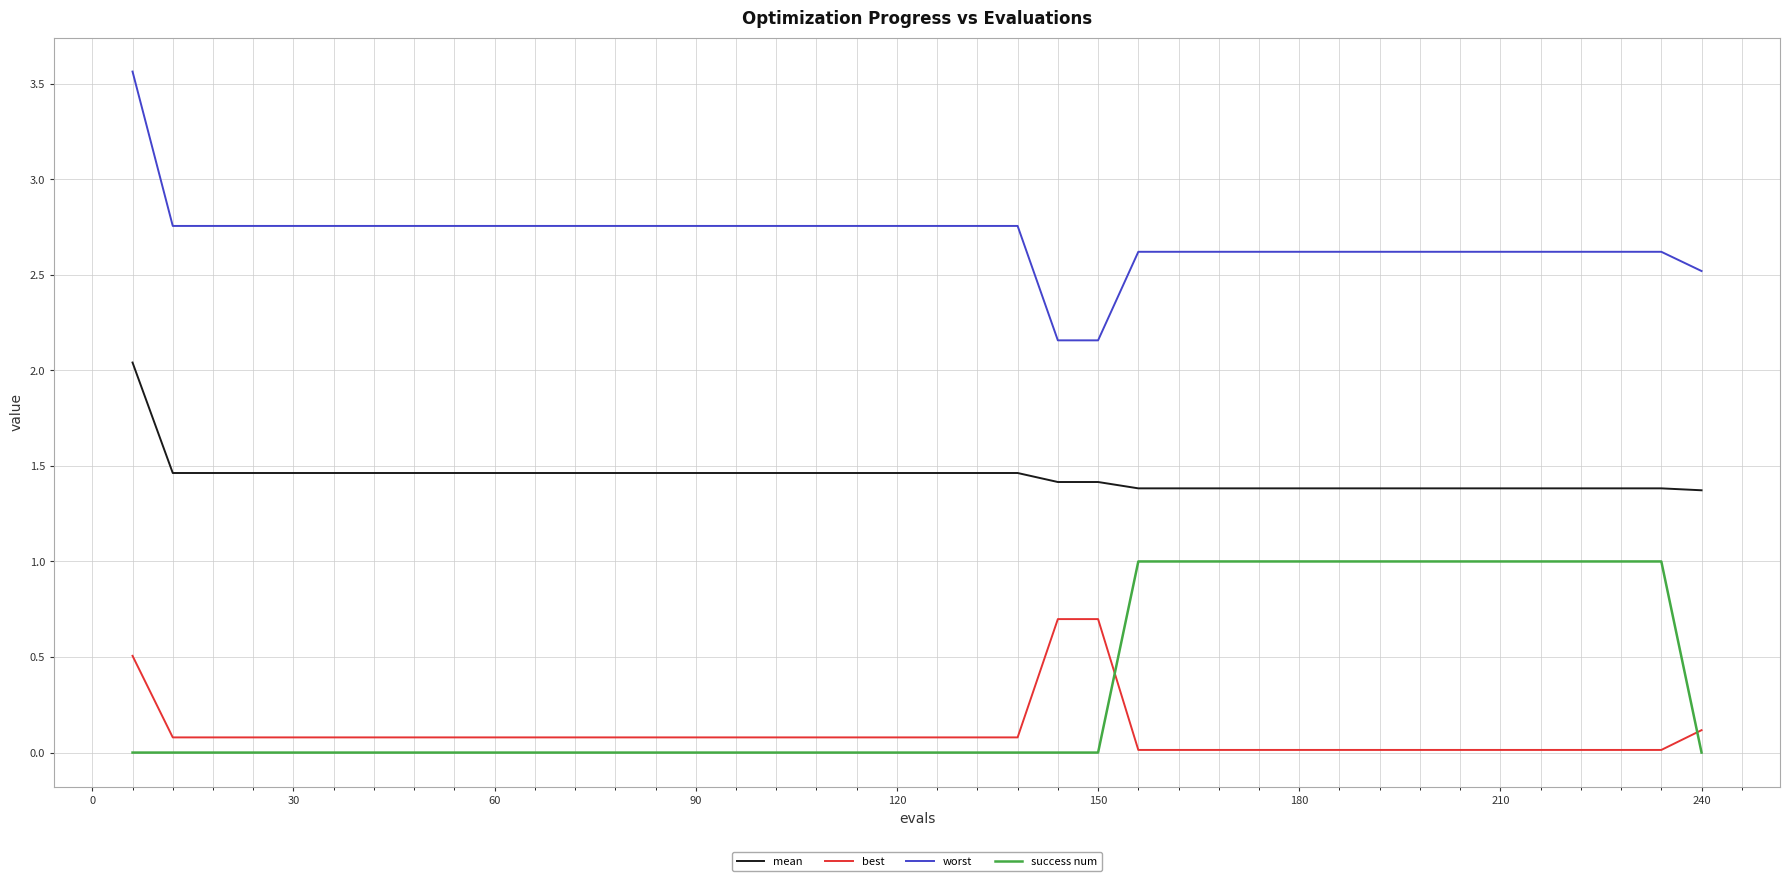

Which series has the largest total across all categories?

worst